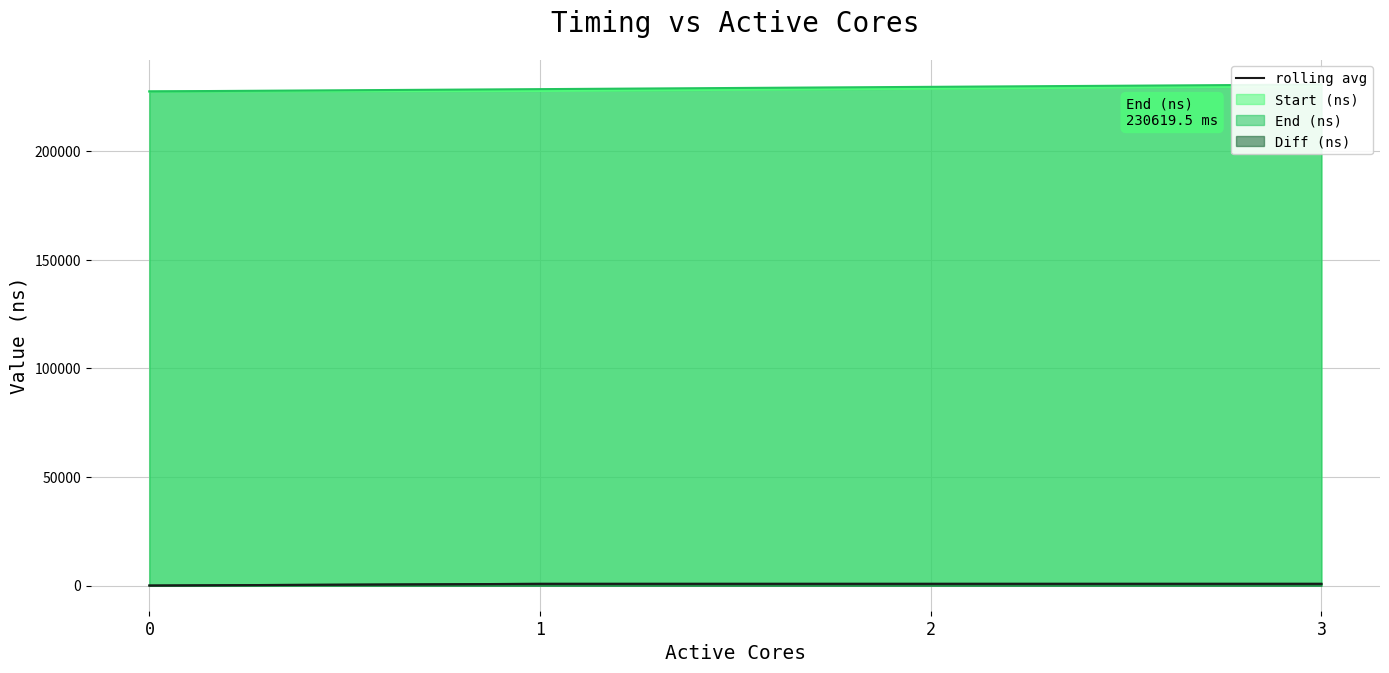

How many lines are shown in the chart?

1